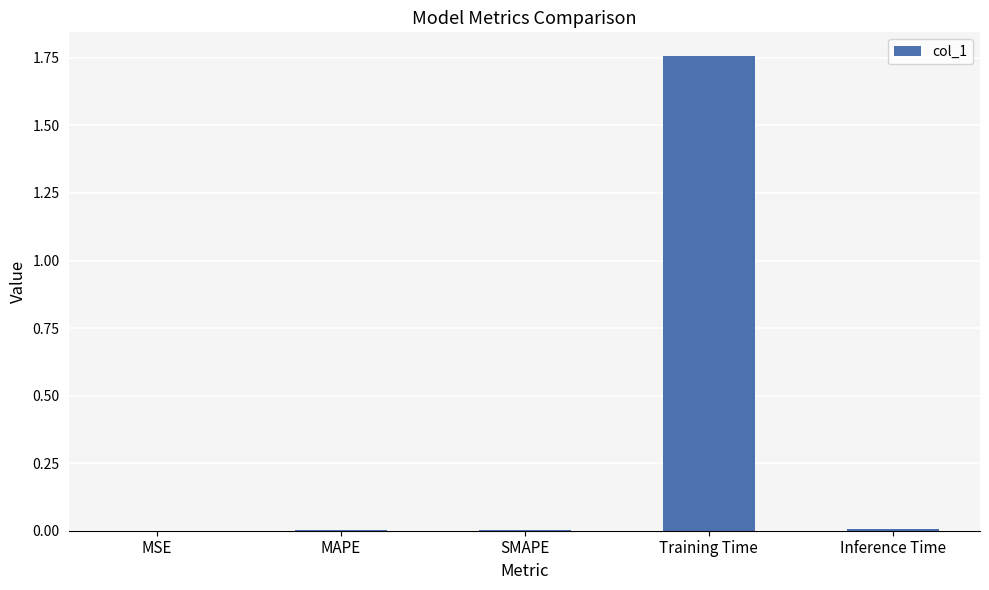

At which category does the chart reach its peak across all series?

Training Time